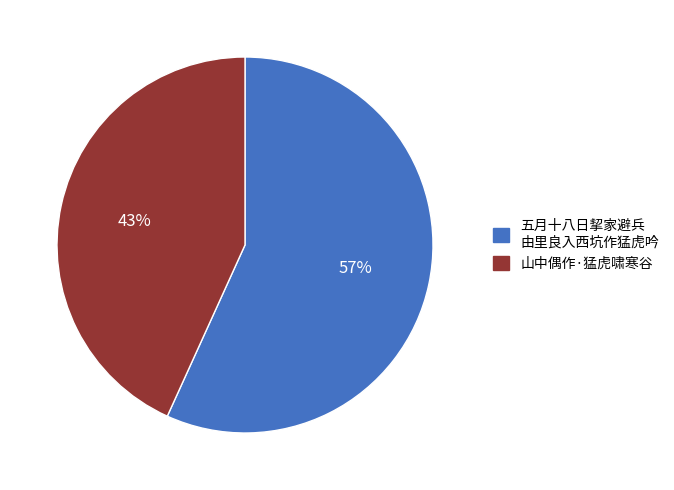

To the nearest percent, what is the average slice percentage?

50%